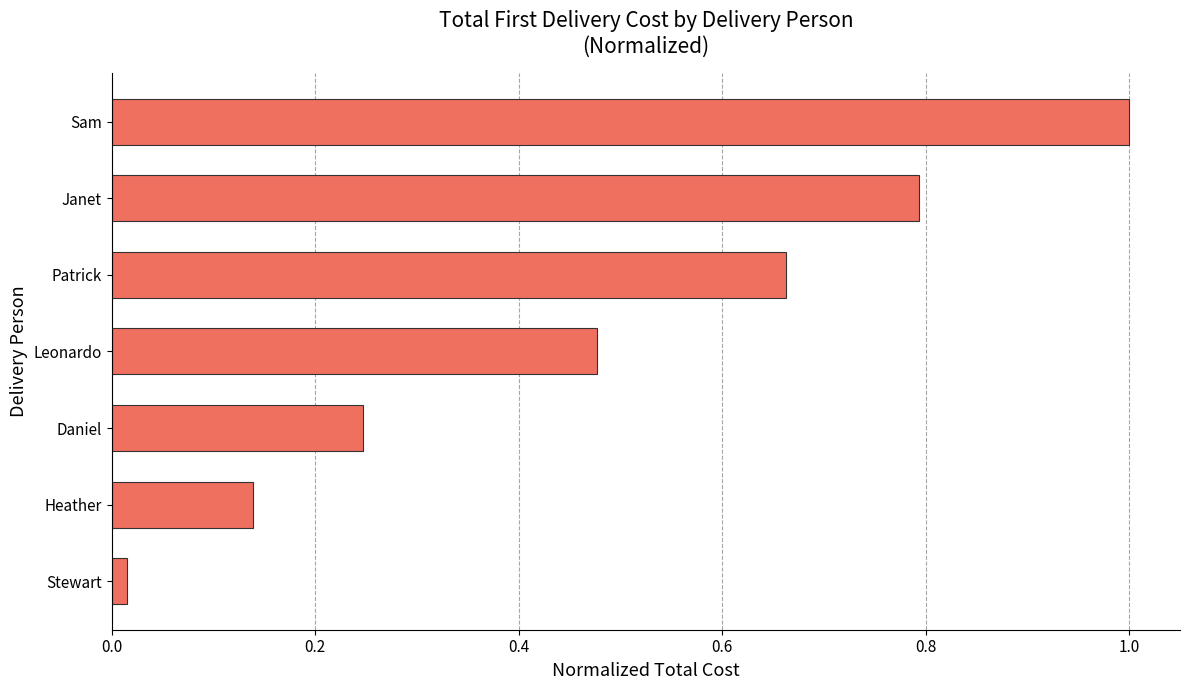

Does the chart contain stacked bars?

No